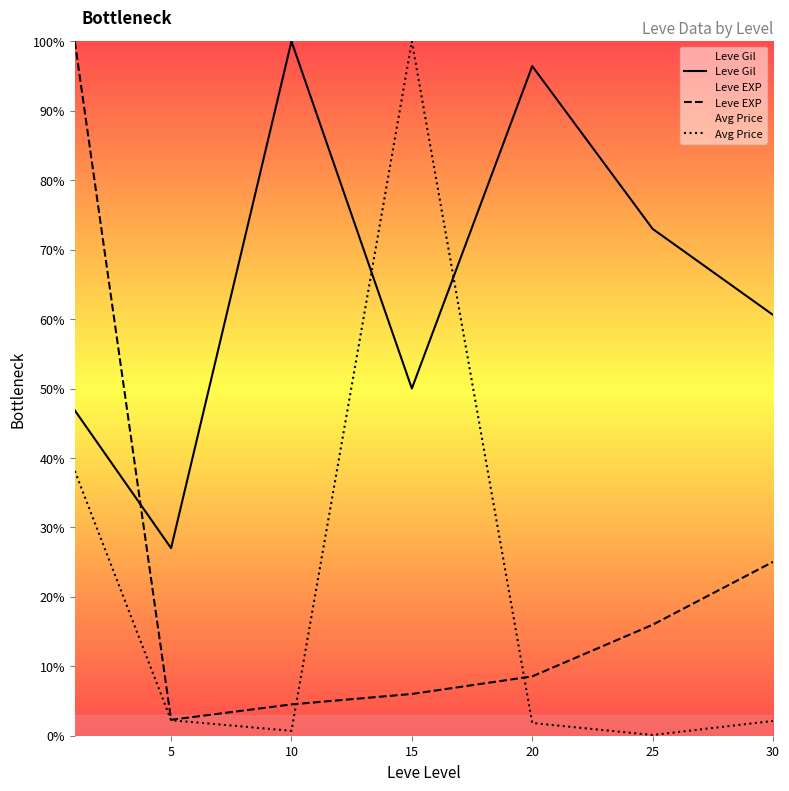

Which category has the highest value in the Leve Gil series?

10